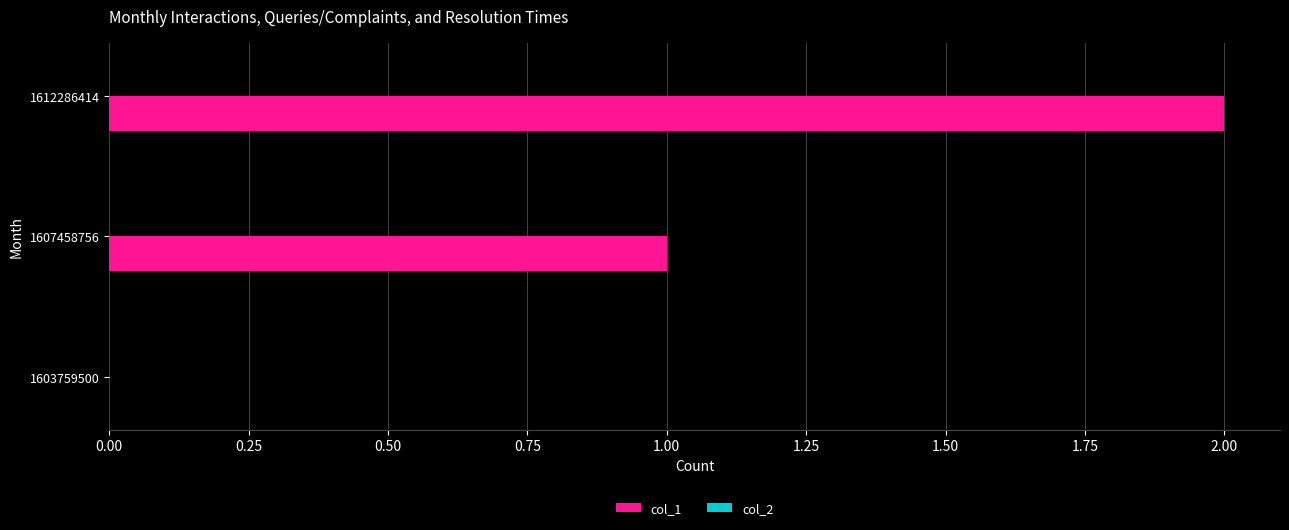

The value at 1603759500 is -1. True or false?

False